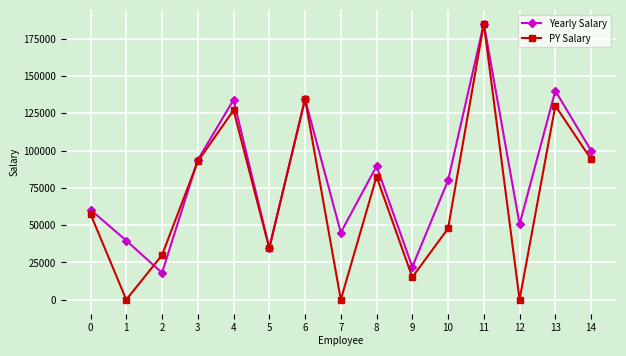

What is the value of the PY Salary point at the 1st from the left?

57400.0